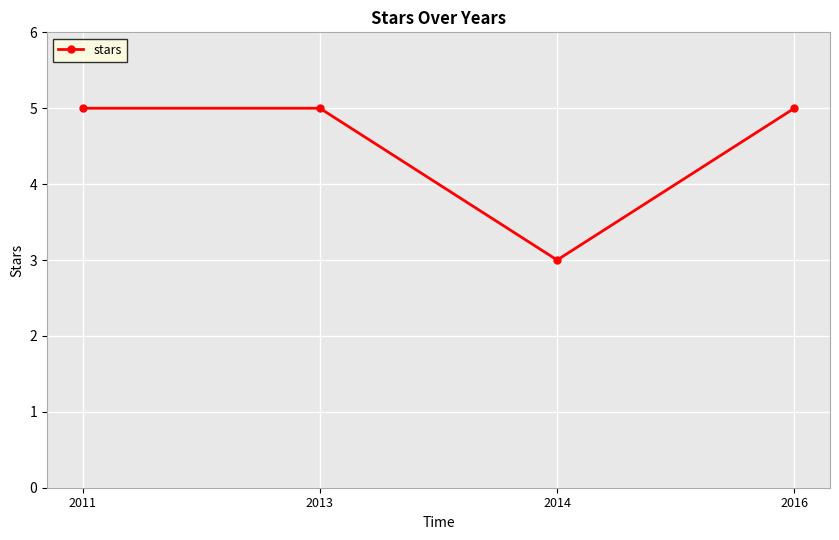

How many distinct data groups are displayed?

1